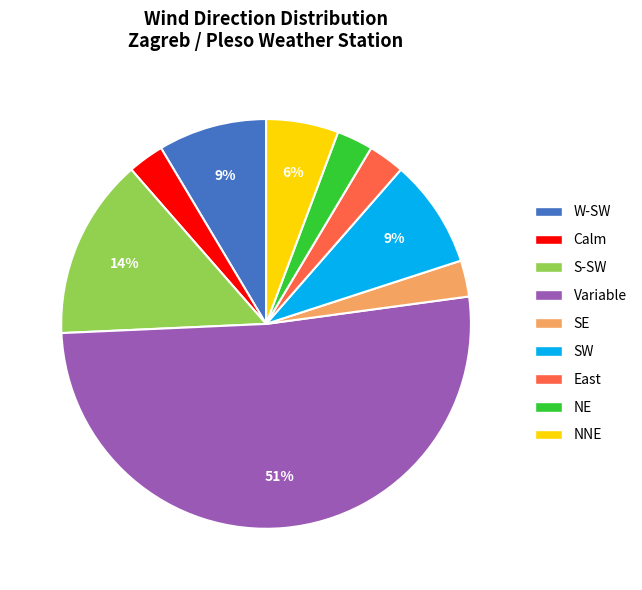

To the nearest percent, what is the average slice percentage?

11%